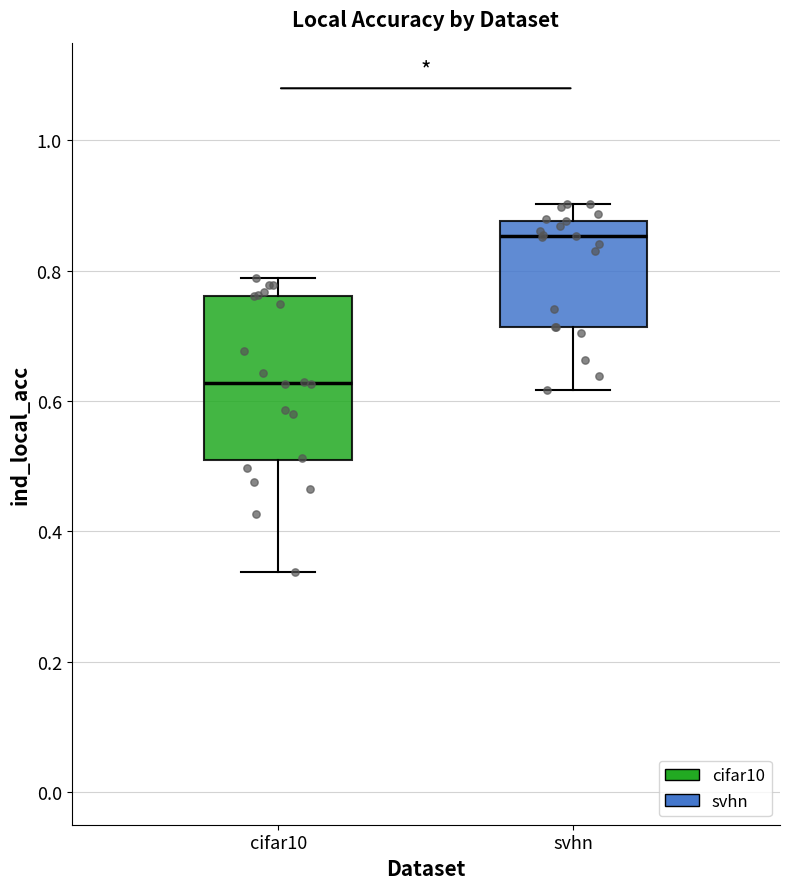

Reading left to right, read every box against the y-axis: the position of its median line, the range the box covers, and the ends of its whiskers. The values are not printed on the chart, so give them approximately, as read against the axis.

cifar10: median 0.62, box 0.50 to 0.76, whiskers 0.34 to 0.78
svhn: median 0.86, box 0.72 to 0.88, whiskers 0.62 to 0.90